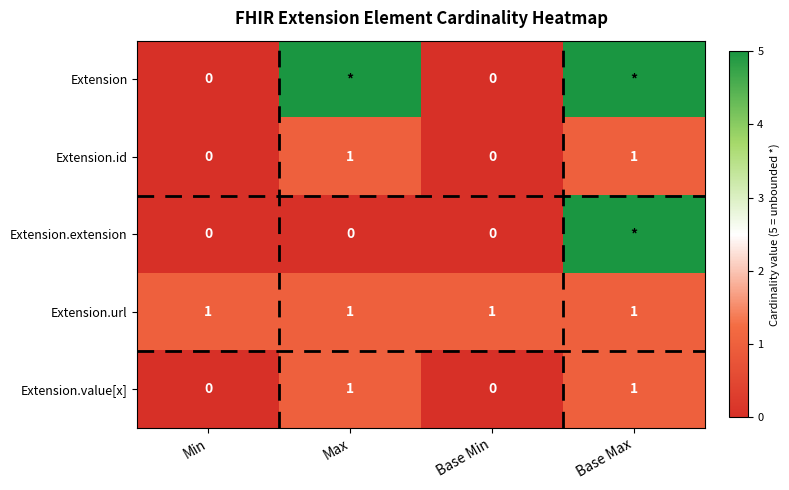

At how many categories does at least one series exceed 4?

2